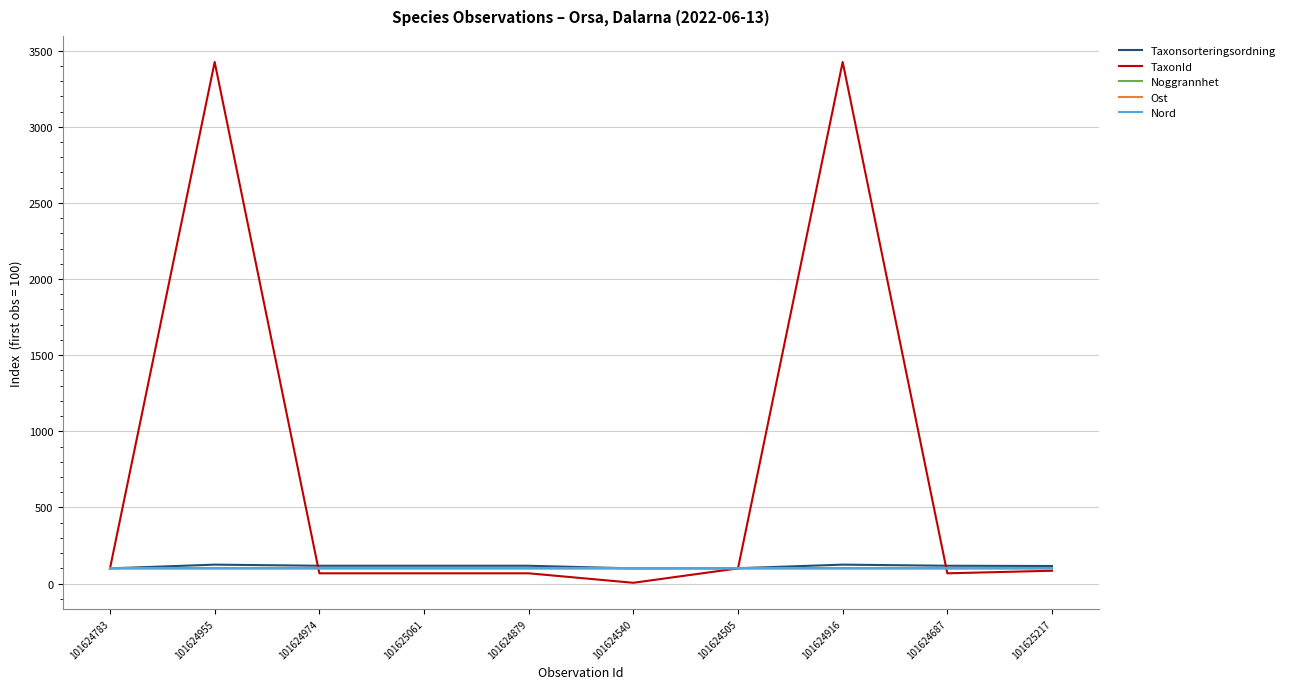

Which series has the largest total across all categories?

TaxonId